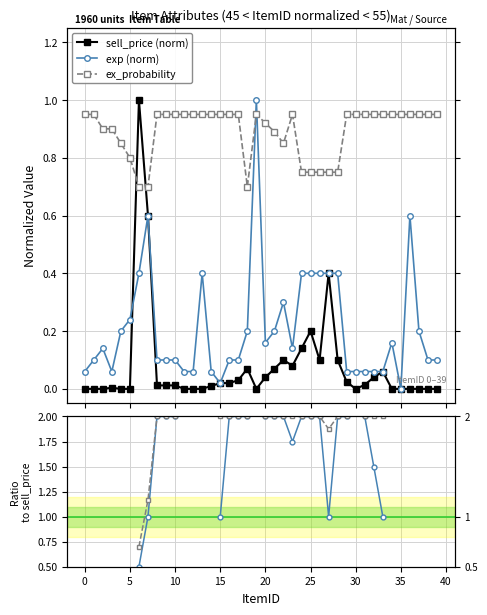

Is it true that exp (norm) equals 0.0 at 15?

True